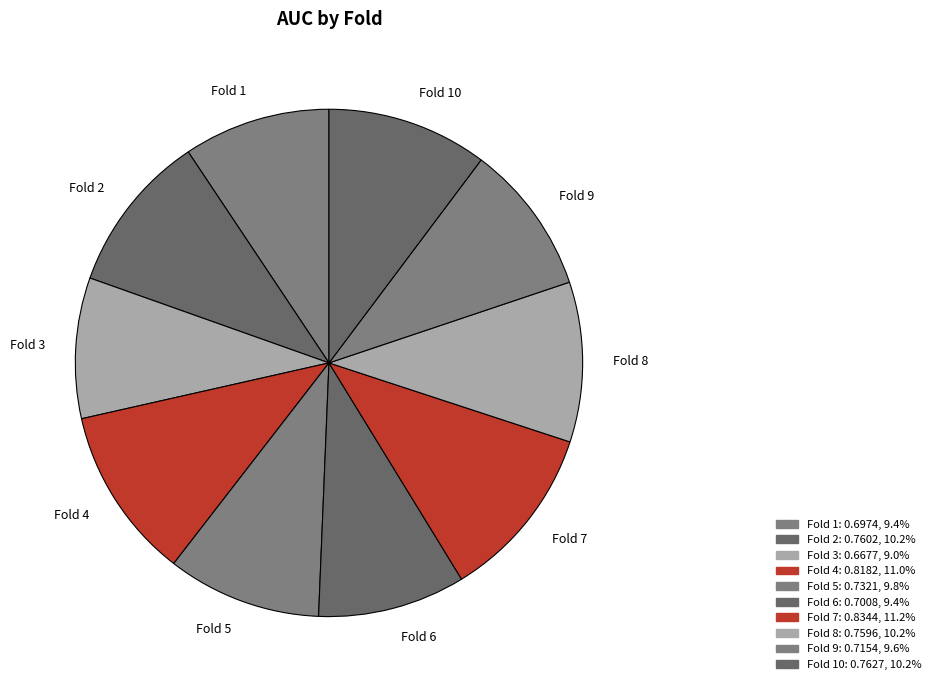

Is the sum of Fold 7 and Fold 2 greater than half?

No